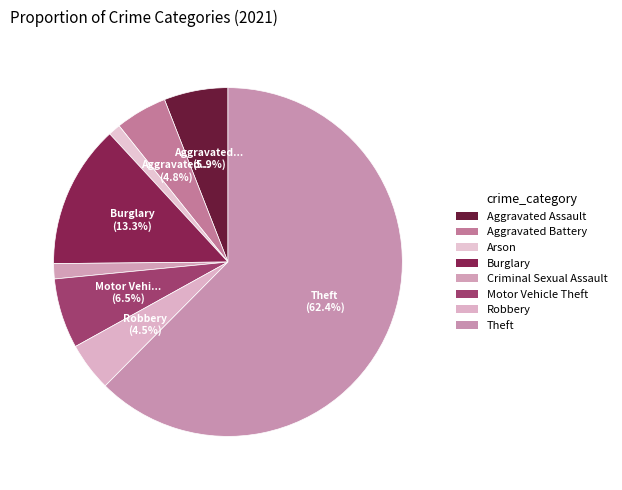

How many segments does this pie chart have?

8